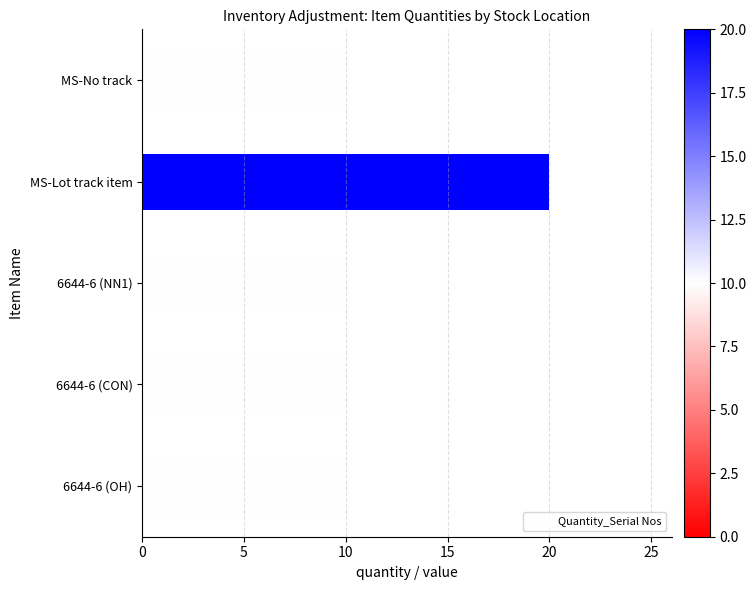

What is the maximum value shown in the chart?

20